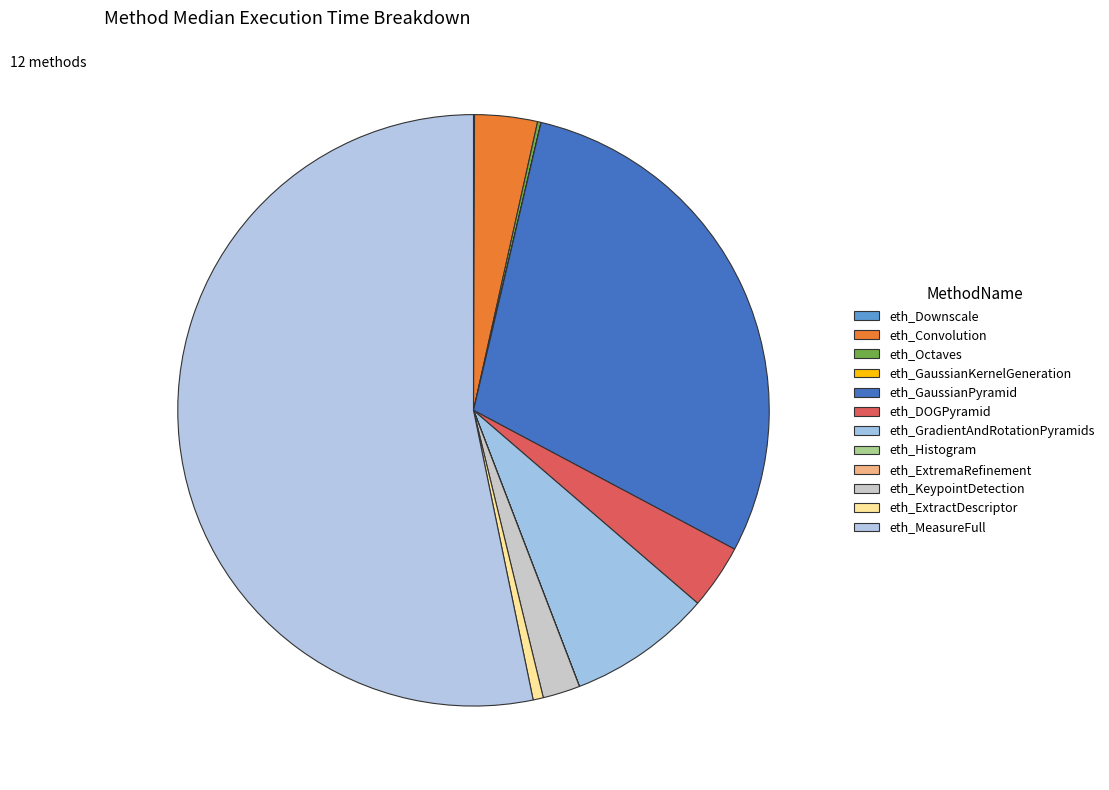

What is the change in value from eth_Convolution to eth_Histogram?

-276739468